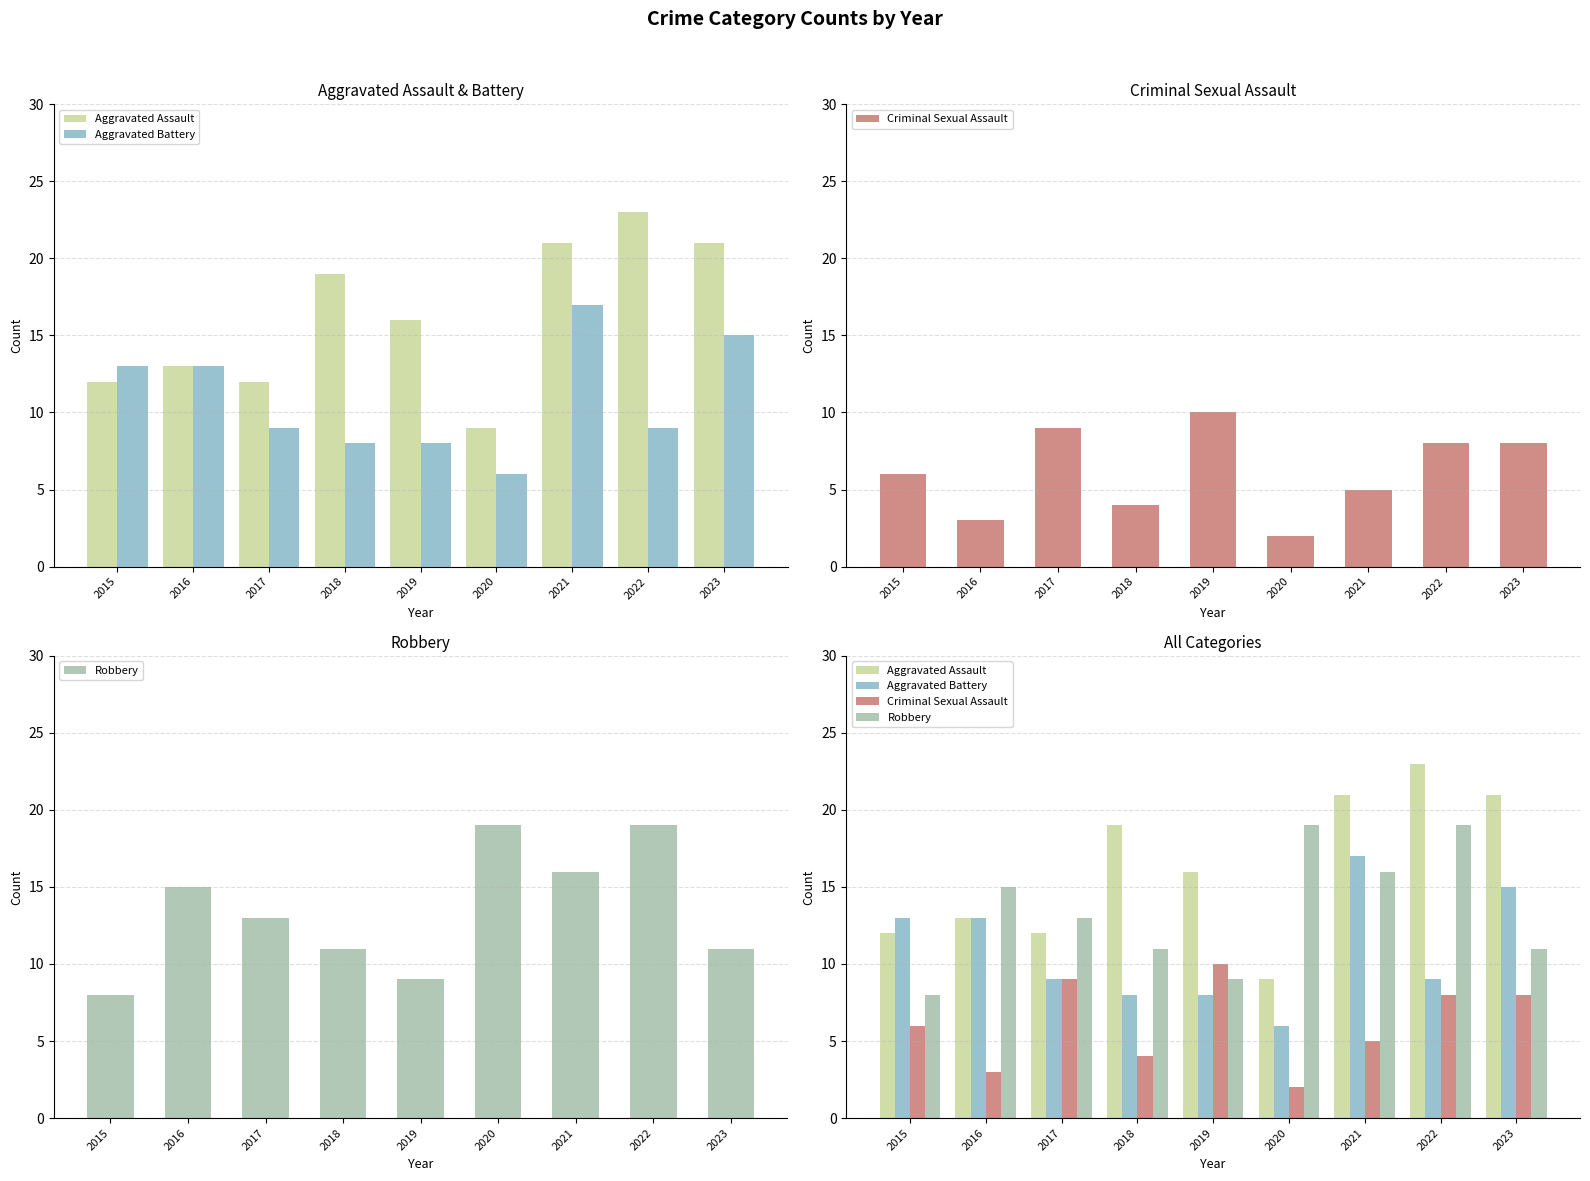

Rank the series by their maximum value, from lowest to highest.

Criminal Sexual Assault, Aggravated Battery, Robbery, Aggravated Assault